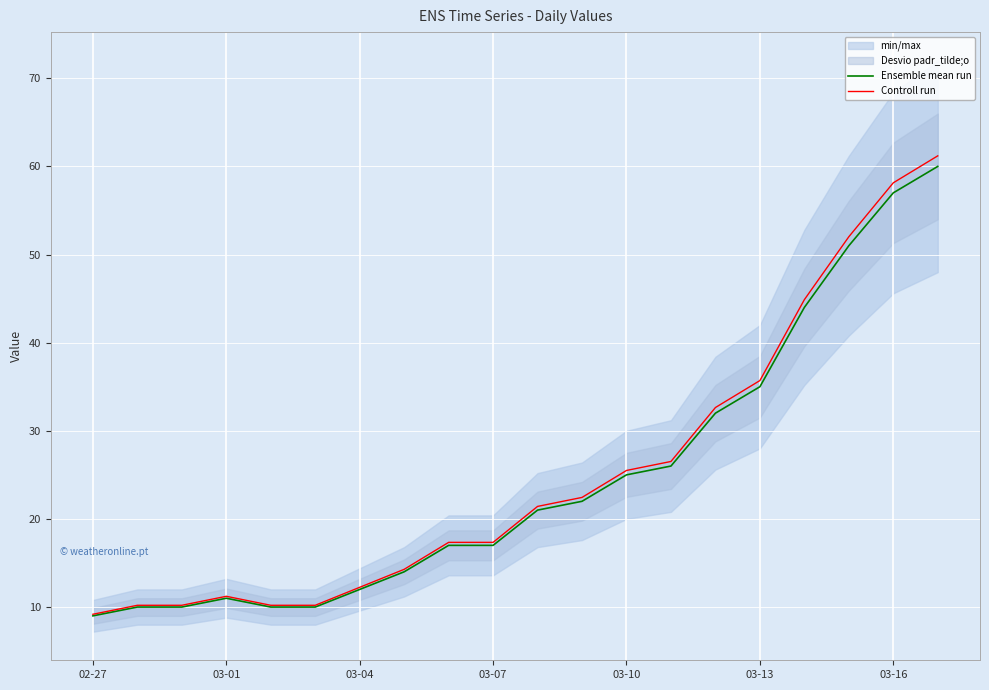

What is the minimum value for Controll run?

9.2